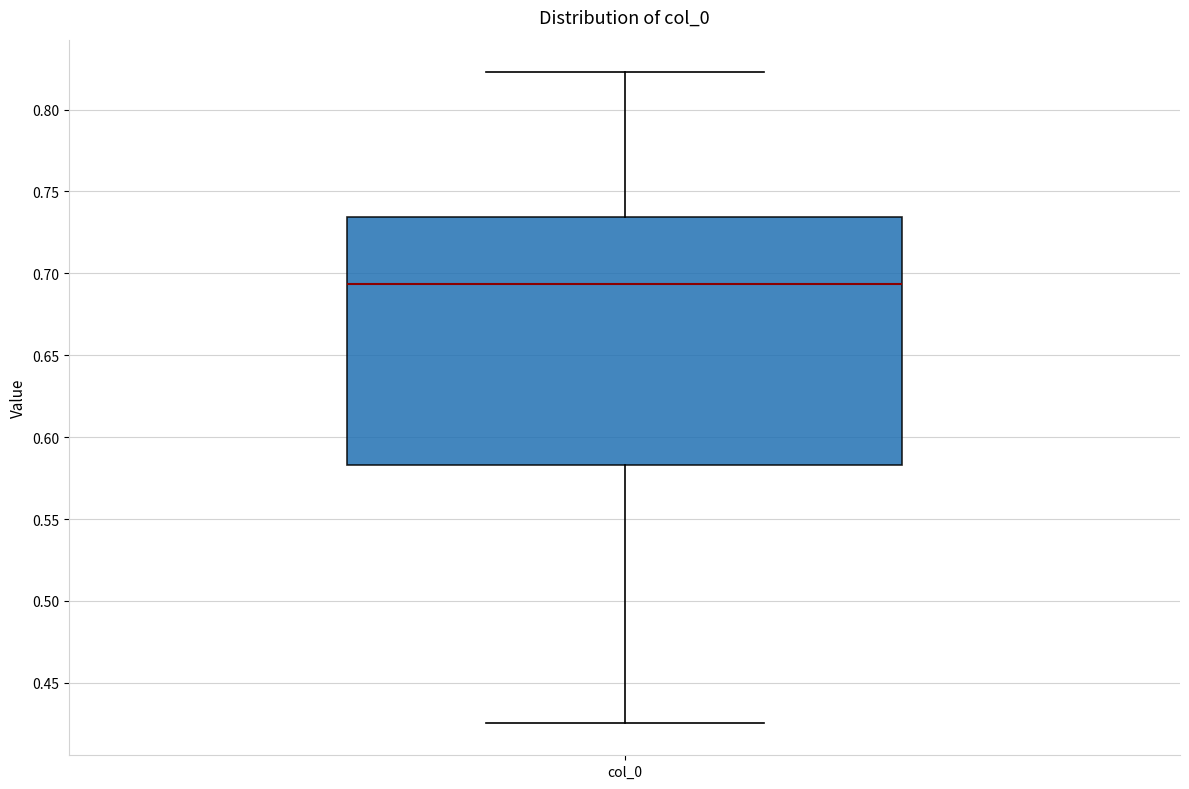

Read this box plot against the y-axis: the position of the median line, the range covered by the box, and the ends of both whiskers. The values are not printed on the chart, so give them approximately, as read against the axis.

median 0.695, box 0.585 to 0.735, whiskers 0.425 to 0.825